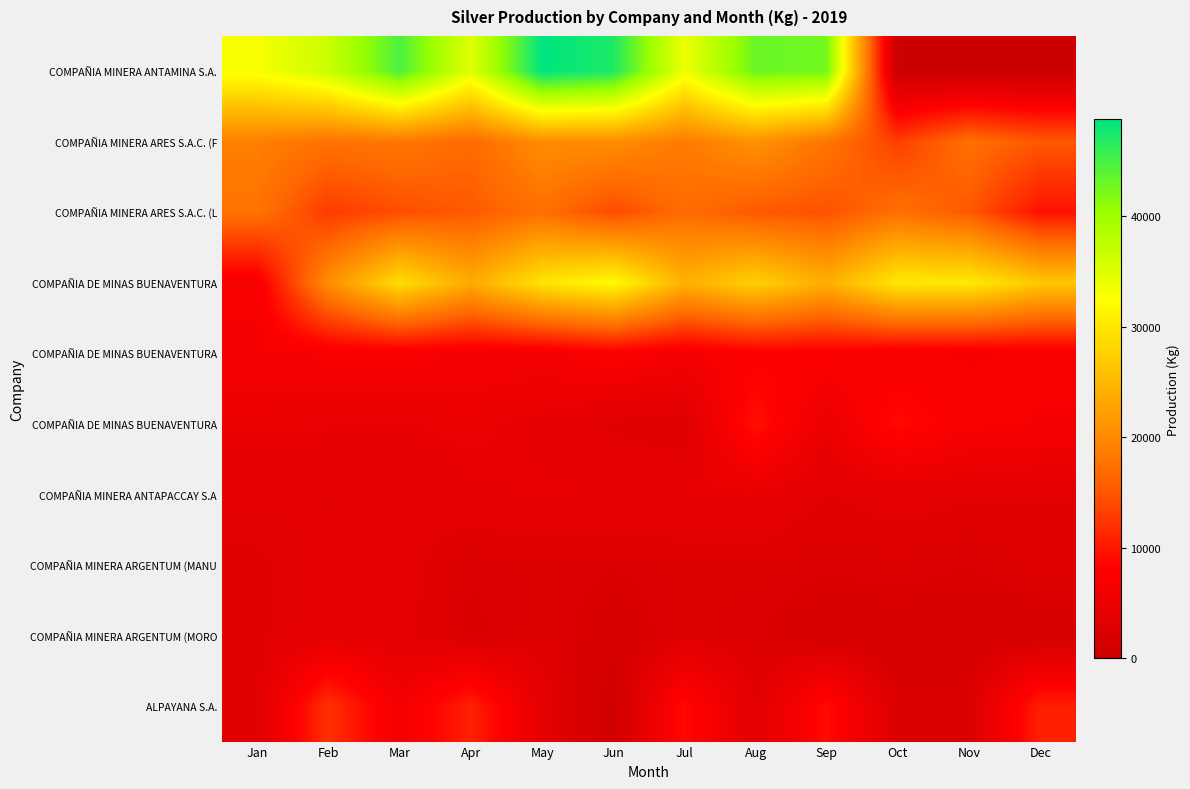

What is the maximum value shown in the chart?

48794.7